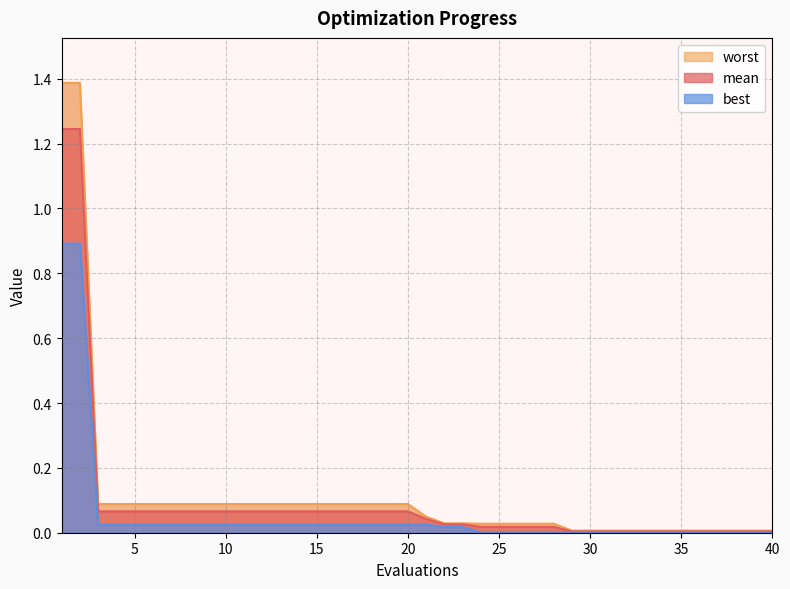

What is the maximum value for worst?

1.4